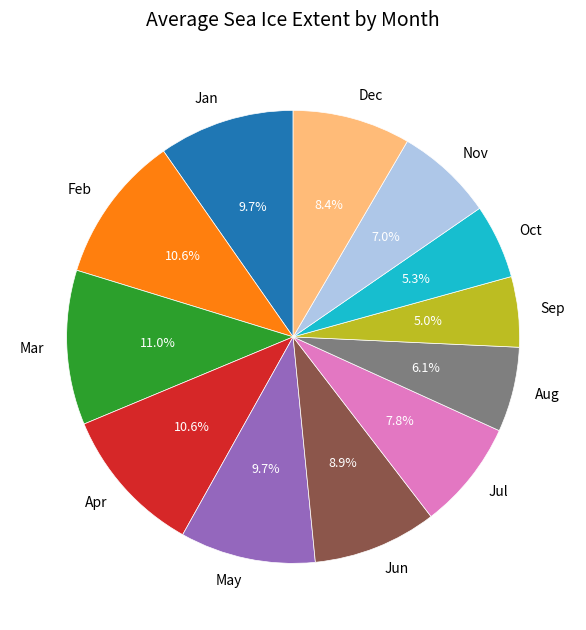

Approximately how many times larger is the value at Feb compared to Jul?

1.4